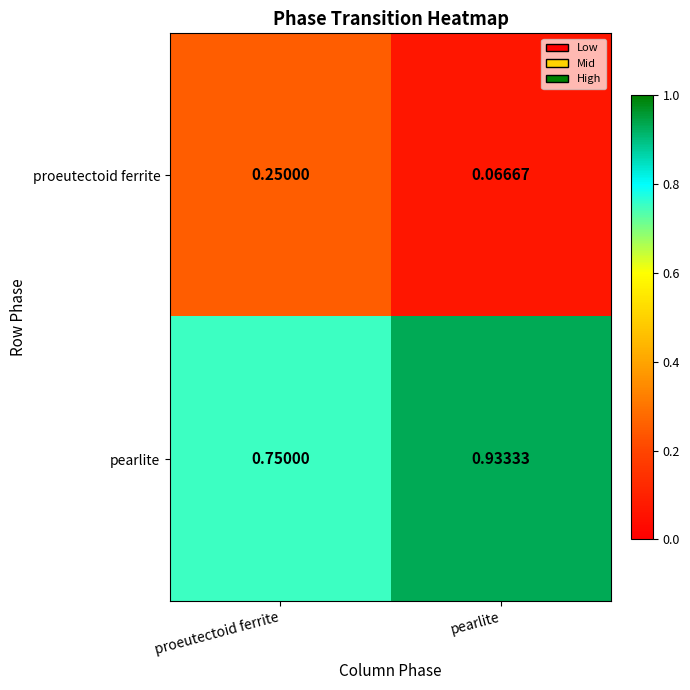

Rank the series by their maximum value, from lowest to highest.

proeutectoid ferrite, pearlite